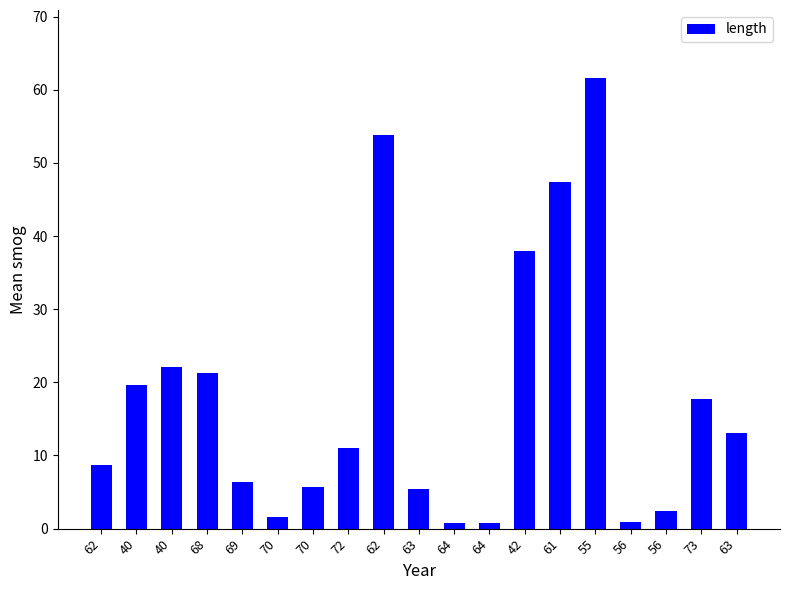

The value at 72 is 11.0. True or false?

True